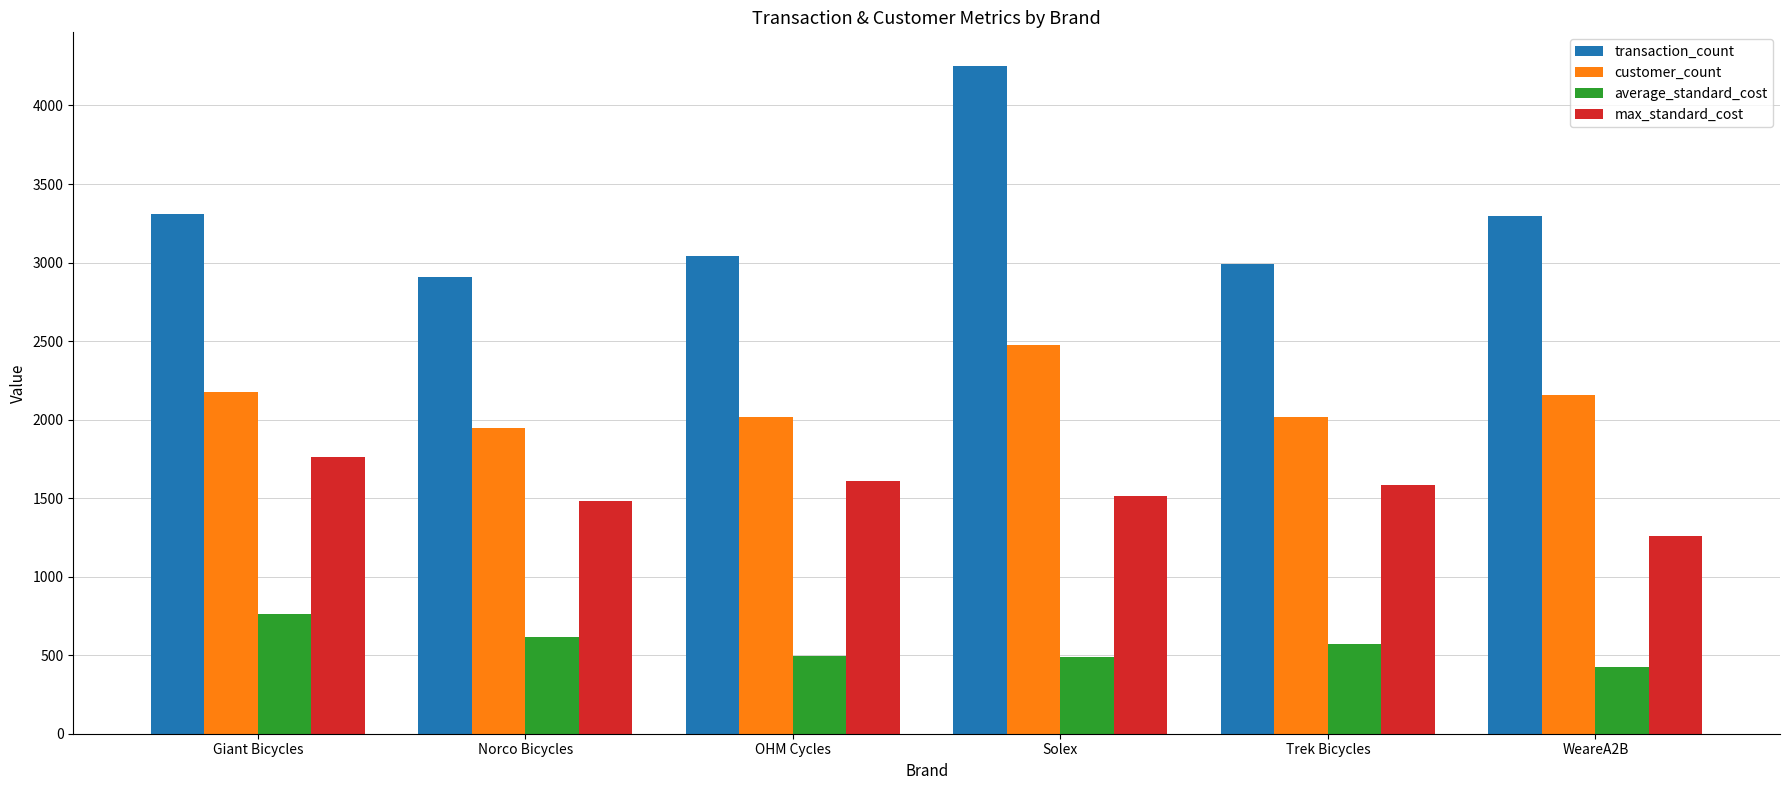

The value of customer_count at Solex is 4150.3. True or false?

False